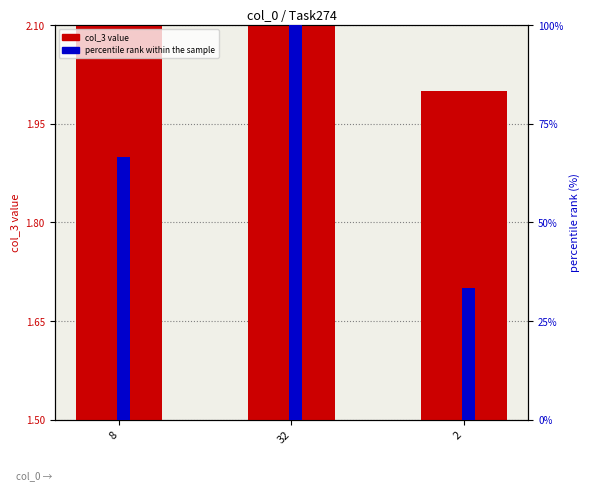

How many groups of bars are there?

3